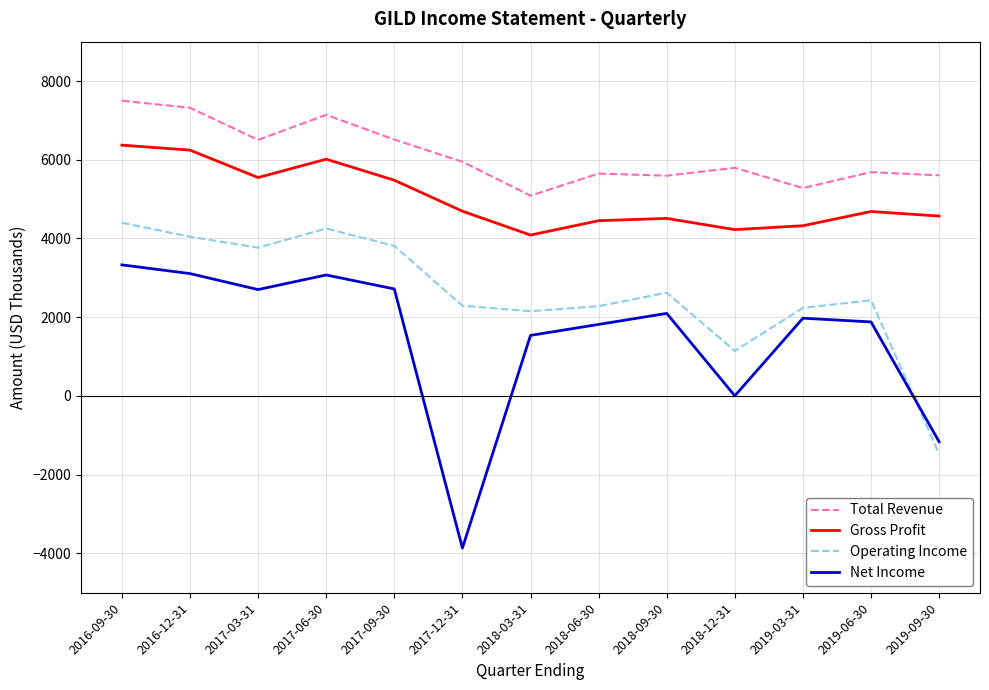

Read the Gross Profit value at 2018-06-30.

4452